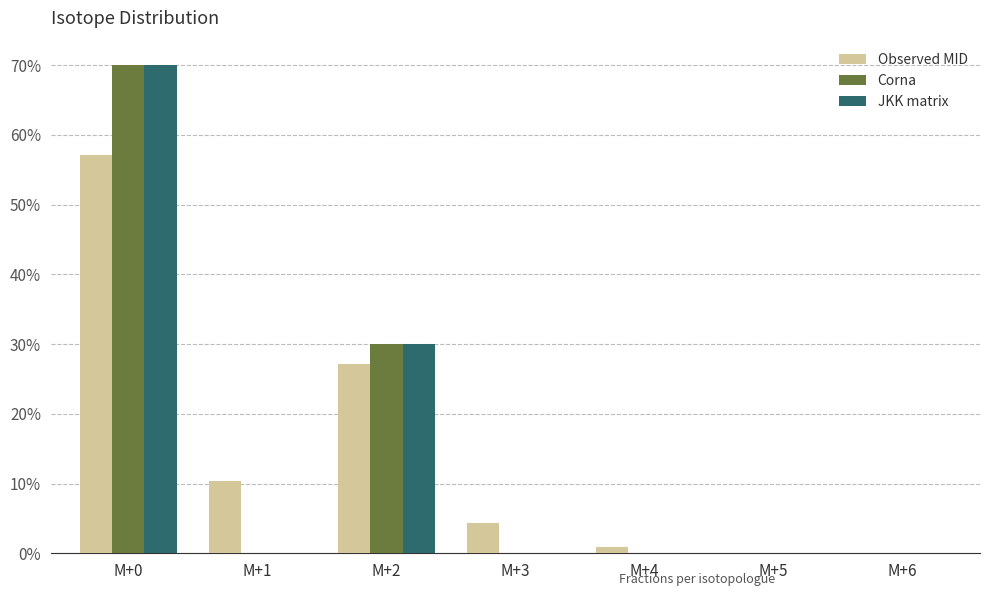

Which series has the largest total across all categories?

JKK matrix